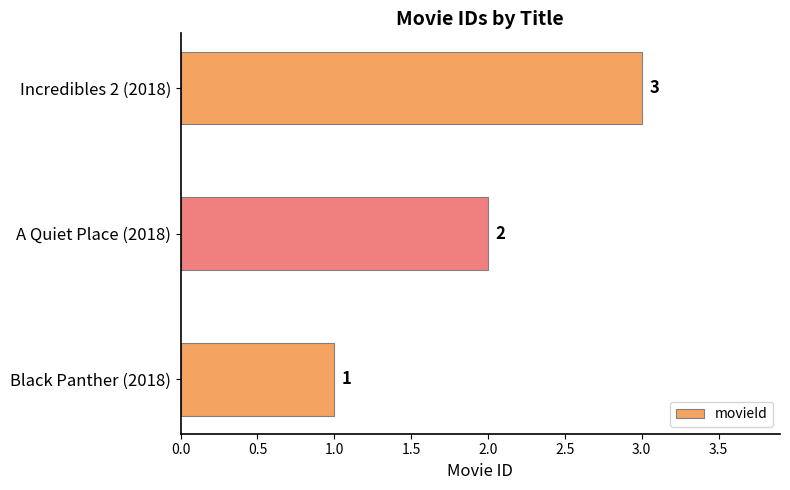

What is the difference between the maximum and minimum values?

2